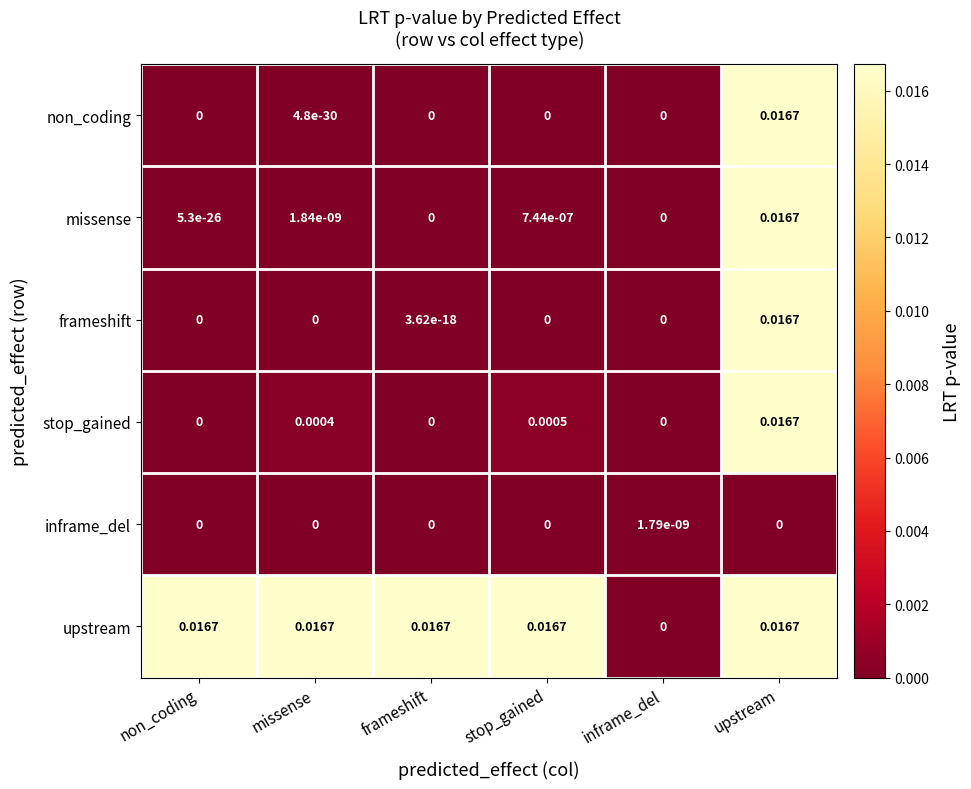

At which label does missense reach its peak?

upstream